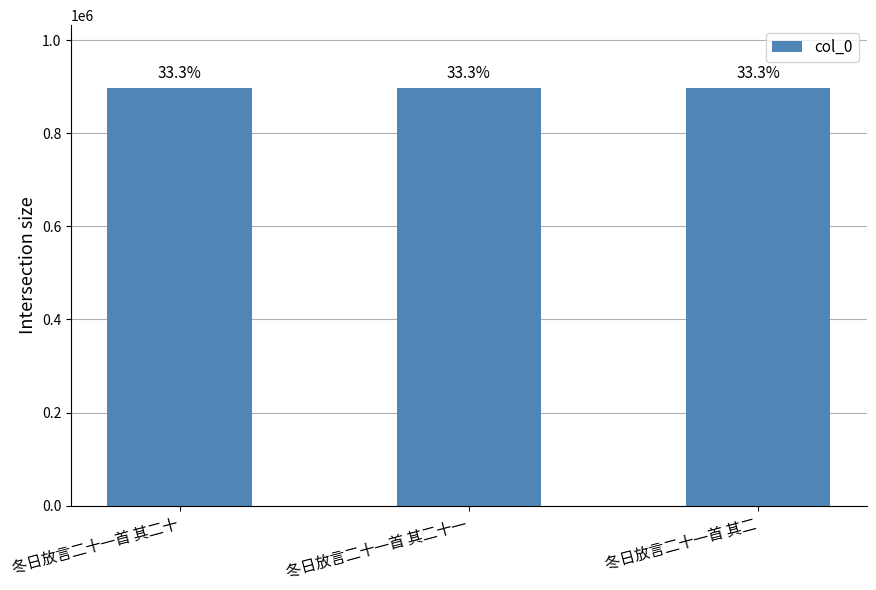

Are the bars horizontal?

No